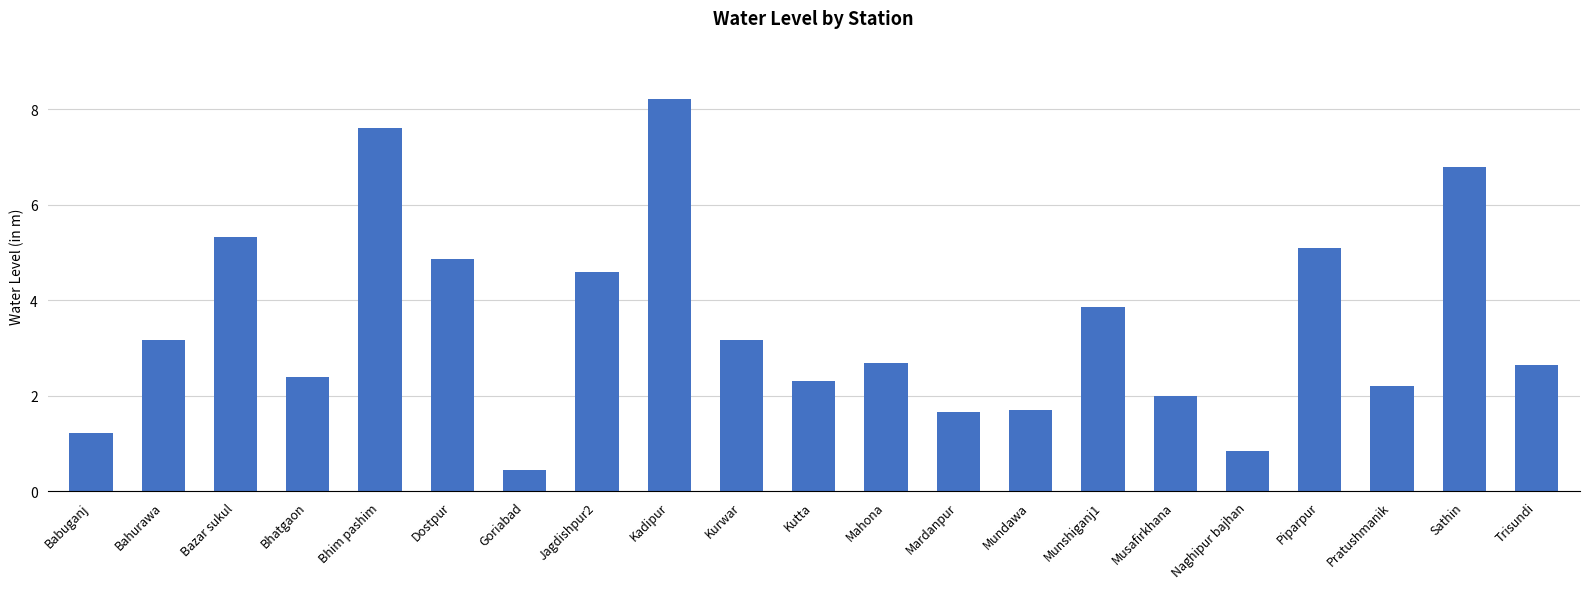

Between Trisundi and Jagdishpur2, which is larger?

Jagdishpur2